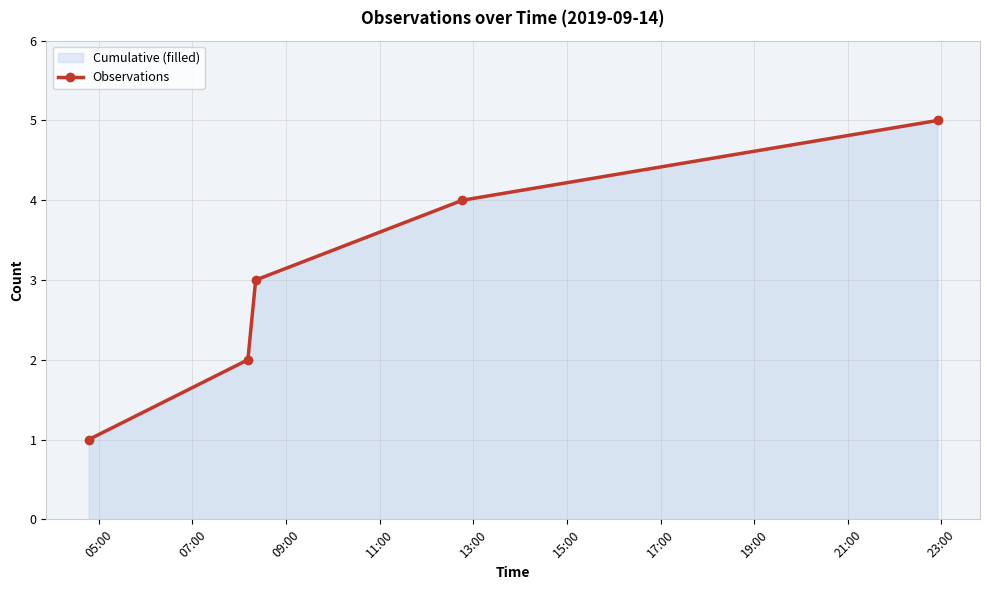

True or false: there are more than 2 points higher than both neighbors.

False